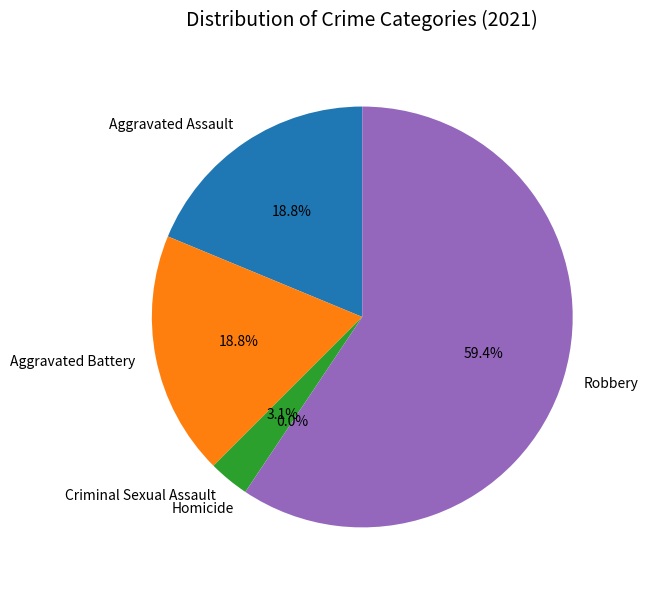

To the nearest percent, what is the combined percentage of Aggravated Battery and Homicide?

19%